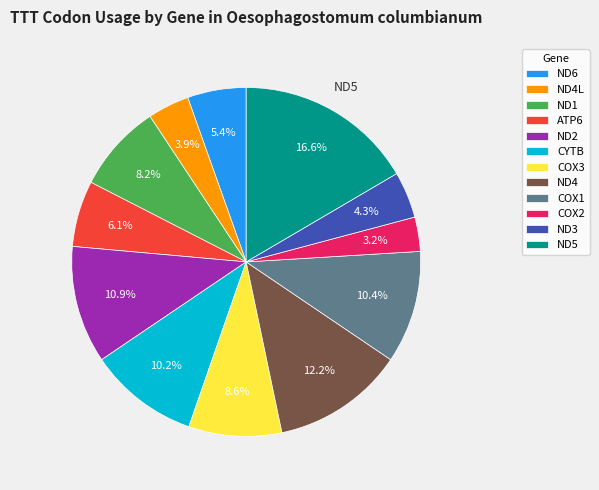

What is the largest slice in the pie chart?

ND5